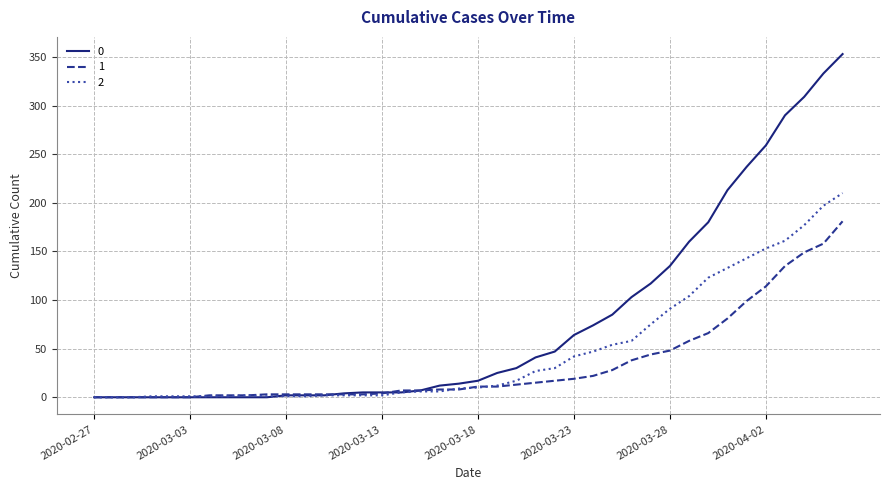

What is the greatest value displayed?

353